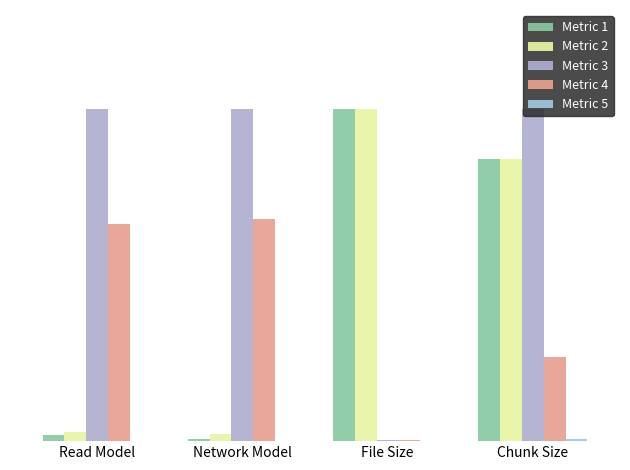

Are the bars grouped side by side (vs. stacked)?

Yes